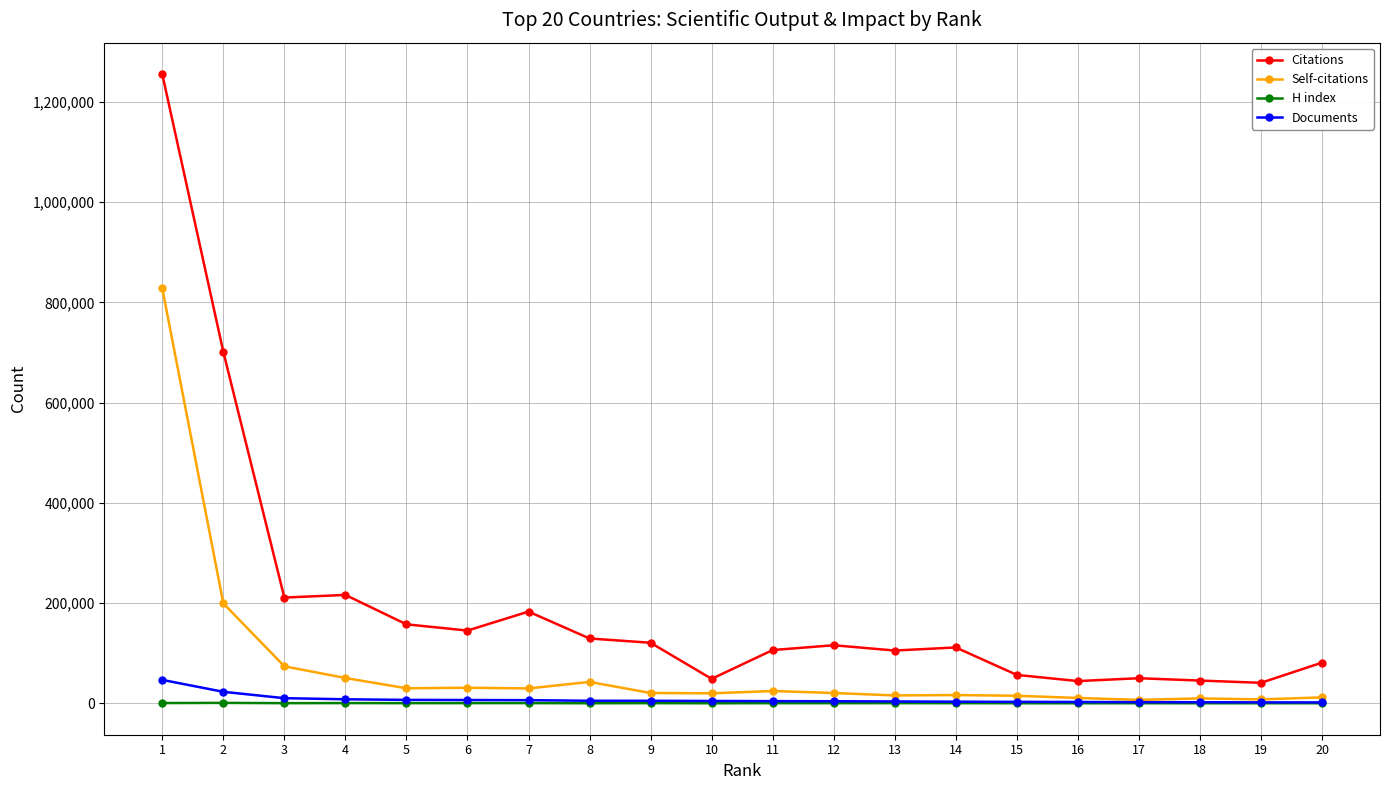

What is the value of the H index point at the 7th from the left?

525